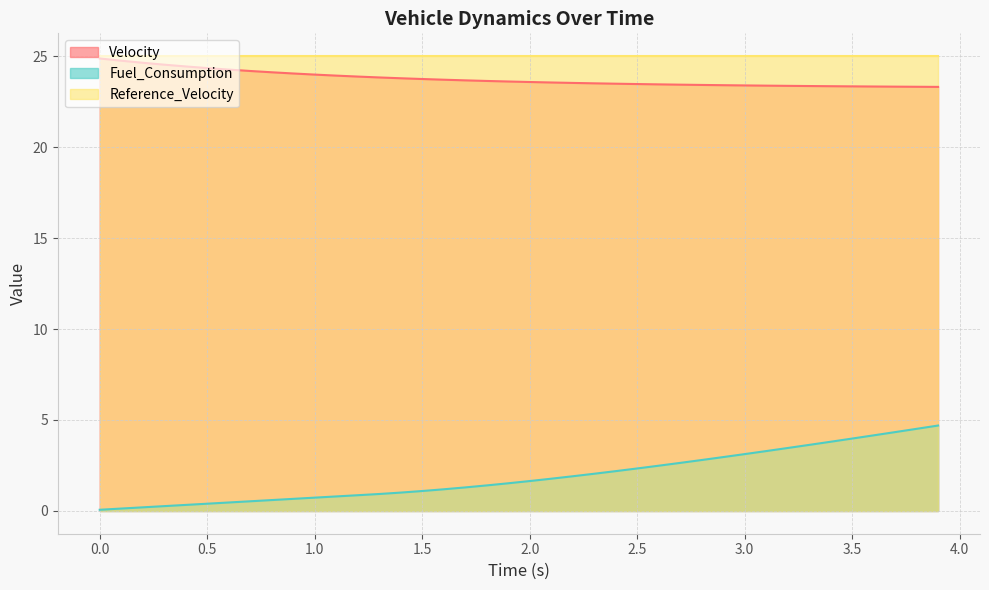

What is the lowest value of the Velocity series?

23.3